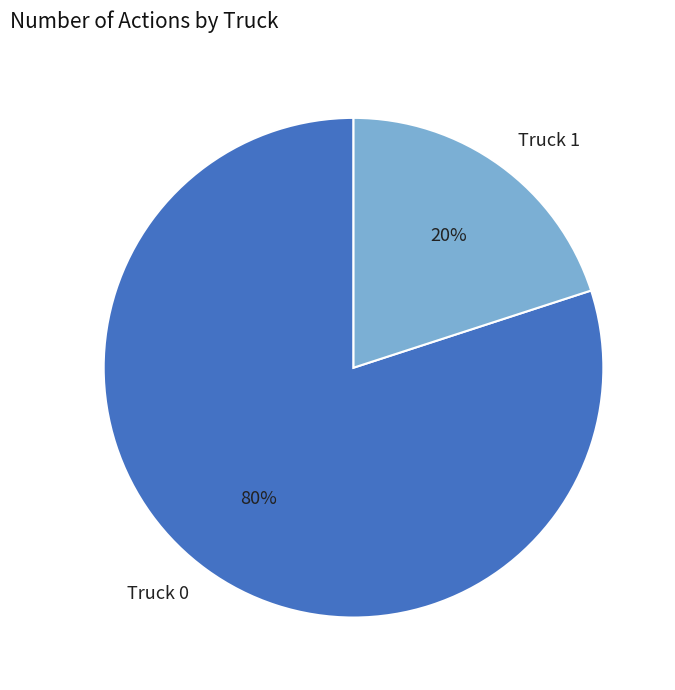

Which category has the smallest portion of the pie?

Truck 1